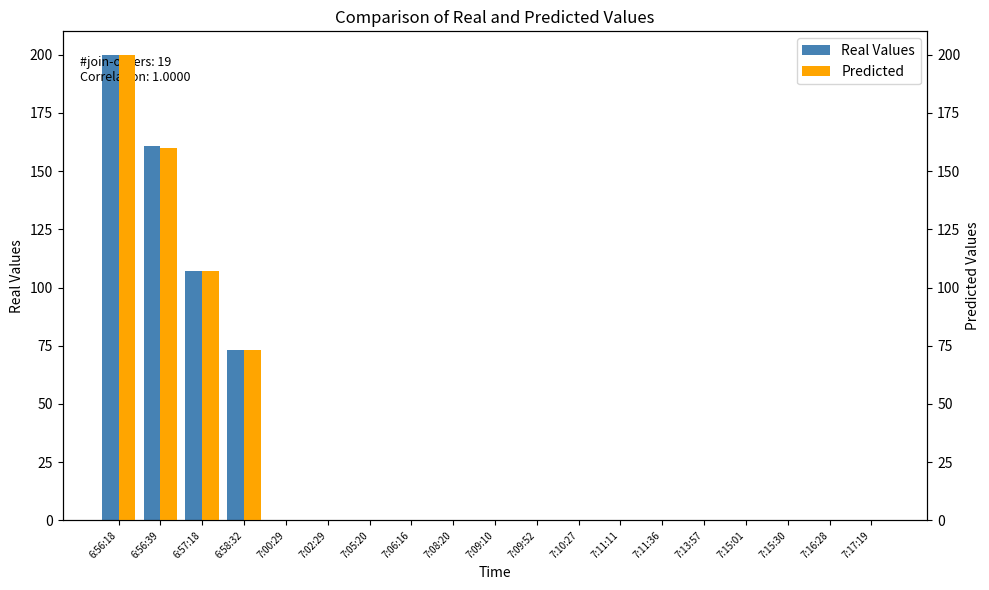

Reading left to right, transcribe all the data shown in this chart.

Real Values: 6:56:18=200.0	6:56:39=160.8	6:57:18=107.2	6:58:32=73.2	7:00:29=0.0	7:02:29=0.0	7:05:20=0.0	7:06:16=0.0	7:08:20=0.0	7:09:10=0.0	7:09:52=0.0	7:10:27=0.0	7:11:11=0.0	7:11:36=0.0	7:13:57=0.0	7:15:01=0.0	7:15:30=0.0	7:16:28=0.0	7:17:19=0.0
Predicted: 6:56:18=200.0	6:56:39=160.0	6:57:18=107.0	6:58:32=73.0	7:00:29=0.0	7:02:29=0.0	7:05:20=0.0	7:06:16=0.0	7:08:20=0.0	7:09:10=0.0	7:09:52=0.0	7:10:27=0.0	7:11:11=0.0	7:11:36=0.0	7:13:57=0.0	7:15:01=0.0	7:15:30=0.0	7:16:28=0.0	7:17:19=0.0